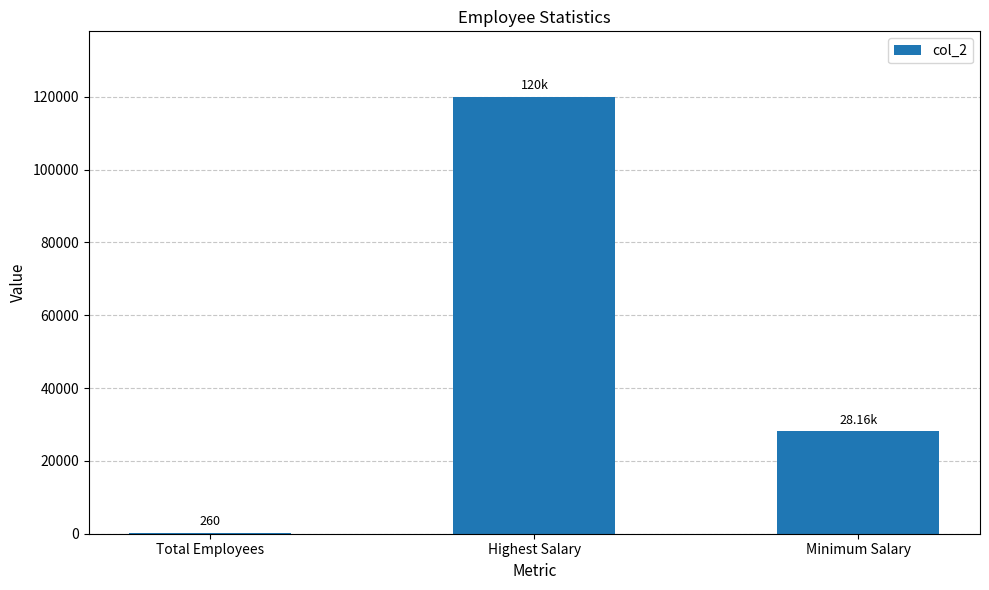

Which category has the highest value across all series?

Highest Salary